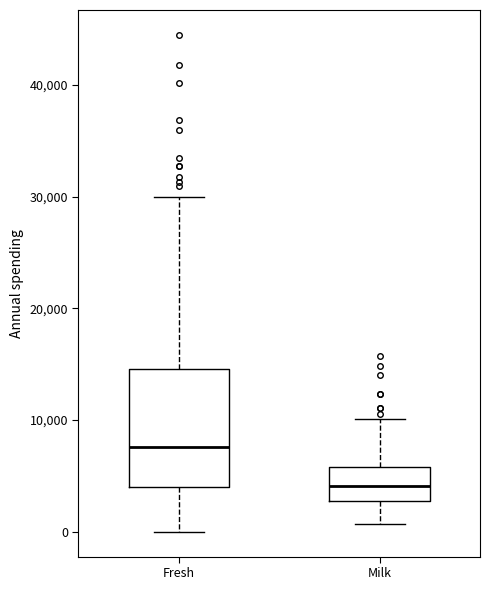

Which box is the tallest, from its lower edge to its upper edge?

Fresh